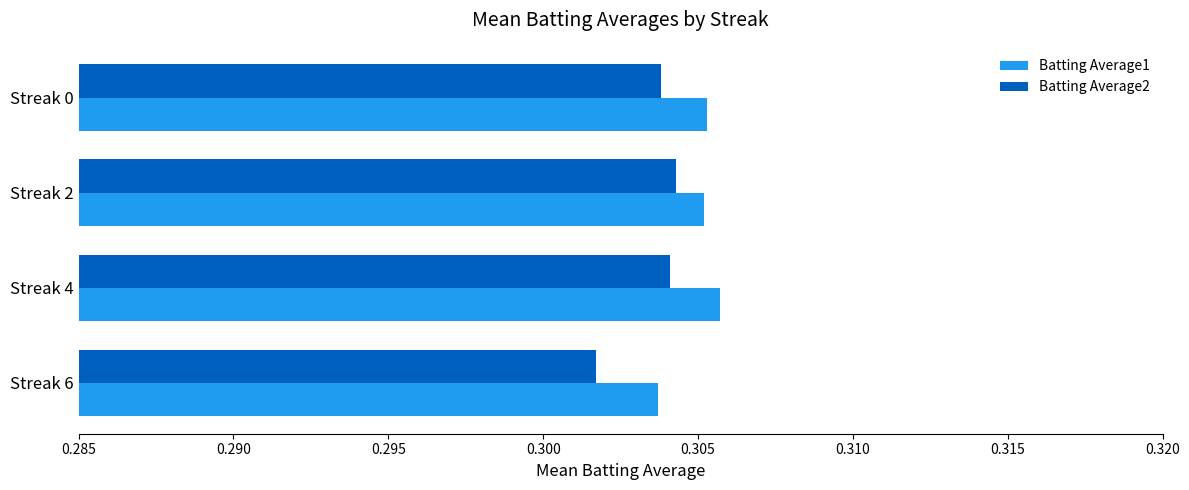

Which series has the largest range (max minus min)?

Batting Average2